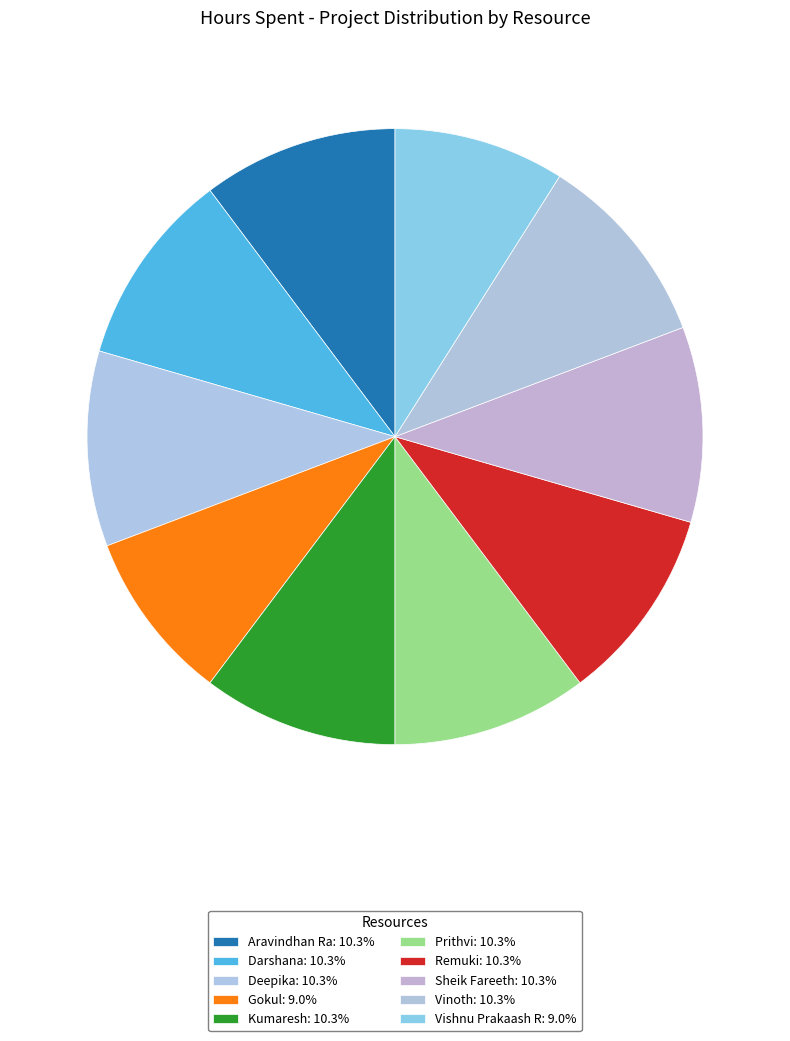

What portion of the pie excludes Sheik Fareeth?

89.7%